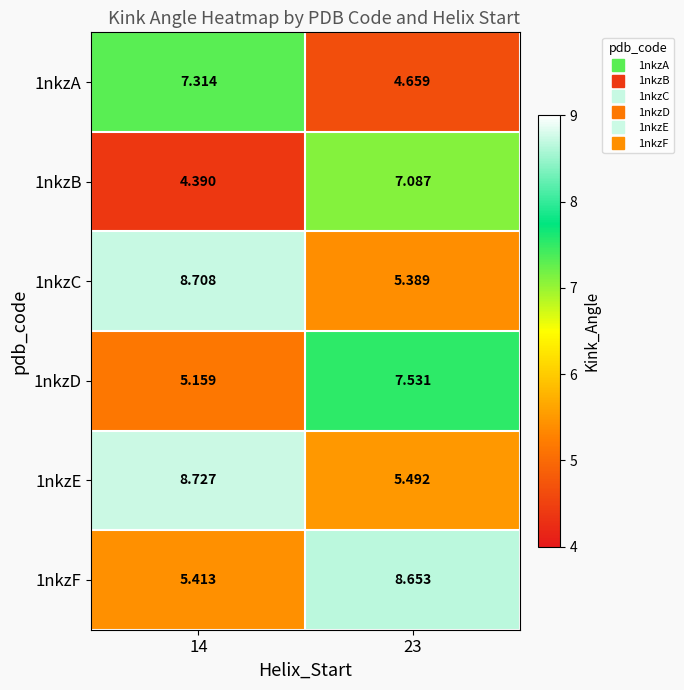

What is the minimum value shown in the chart?

4.4